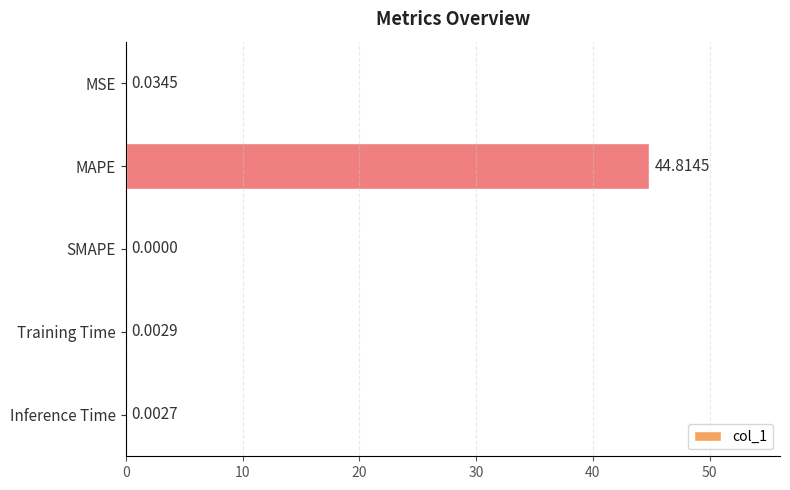

Between MAPE and Inference Time, which is larger?

MAPE